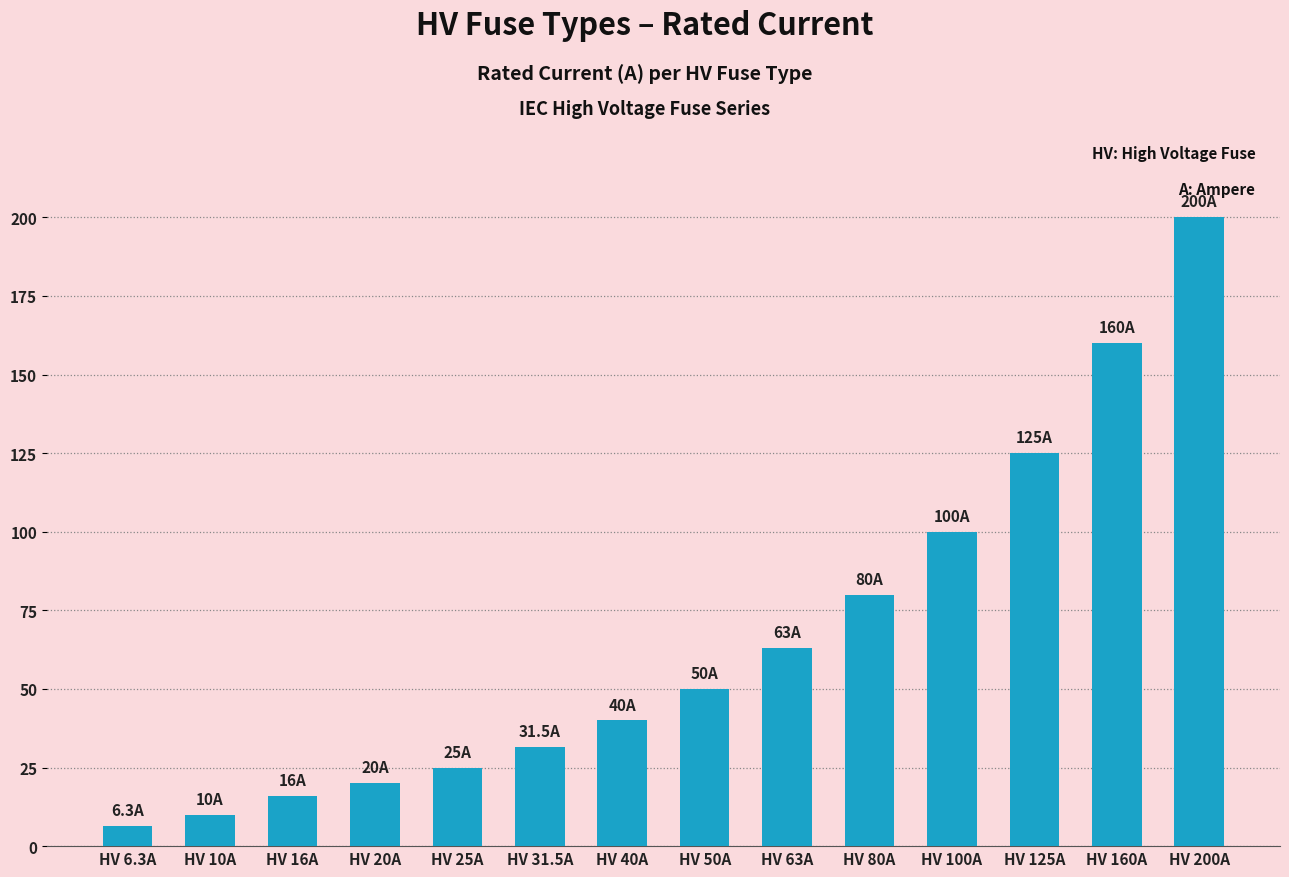

What is the maximum value shown in the chart?

200.0